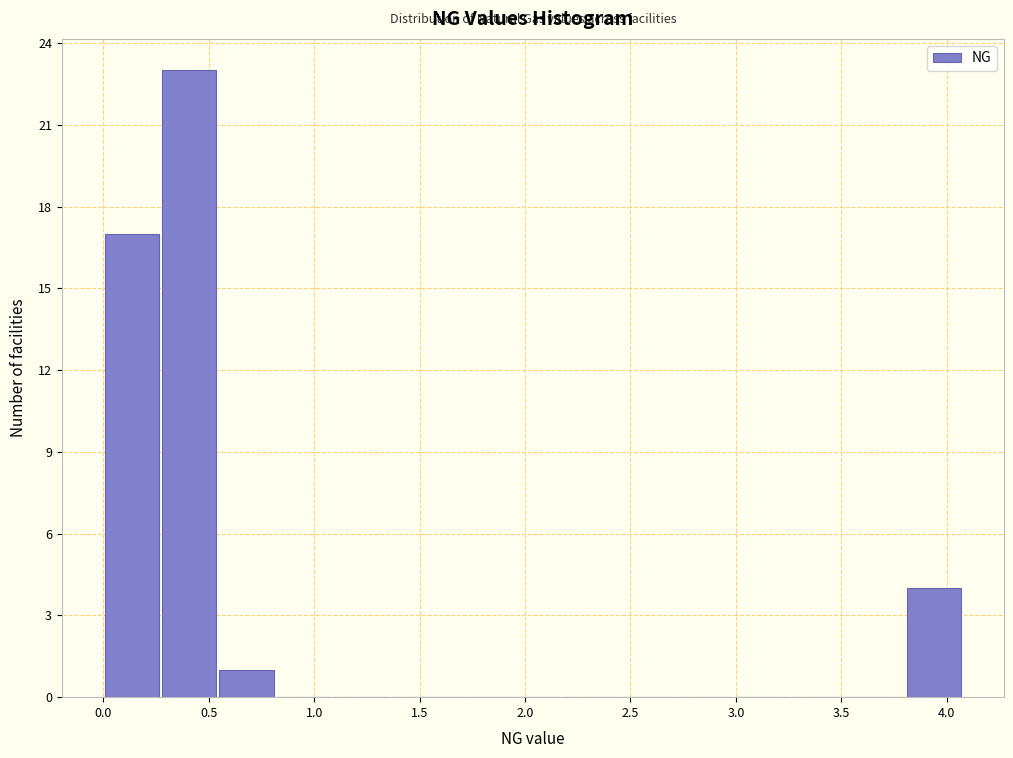

Reading left to right, list every bar in this chart as the range it spans on the x-axis followed by its height. Neither the bar edges nor the heights are printed on the chart, so give them approximately, as read against the axes.

0.00 to 0.25: 17
0.25 to 0.55: 23
0.55 to 0.80: 1
0.80 to 1.10: 0
1.10 to 1.35: 0
1.35 to 1.65: 0
1.65 to 1.90: 0
1.90 to 2.15: 0
2.15 to 2.45: 0
2.45 to 2.70: 0
2.70 to 3.00: 0
3.00 to 3.25: 0
3.25 to 3.55: 0
3.55 to 3.80: 0
3.80 to 4.10: 4